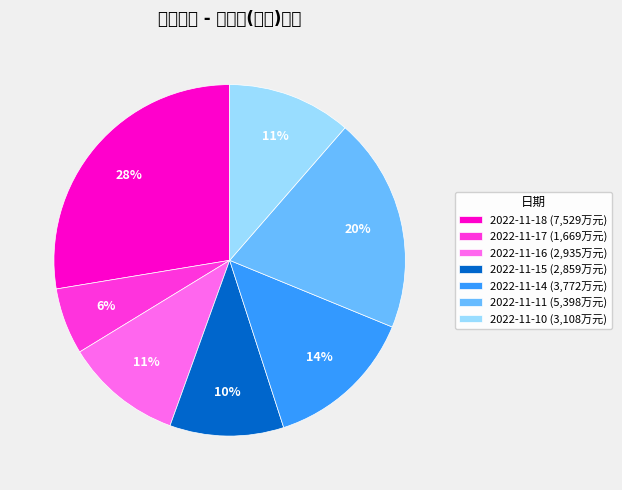

To the nearest percent, what is the average slice percentage?

14%